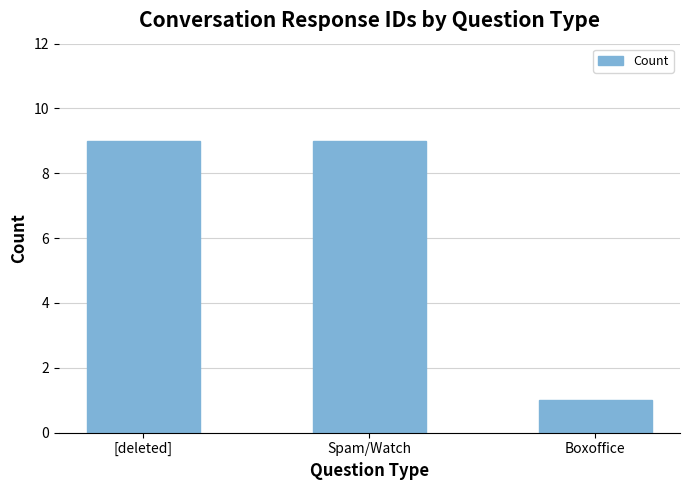

What is the smallest value displayed?

1